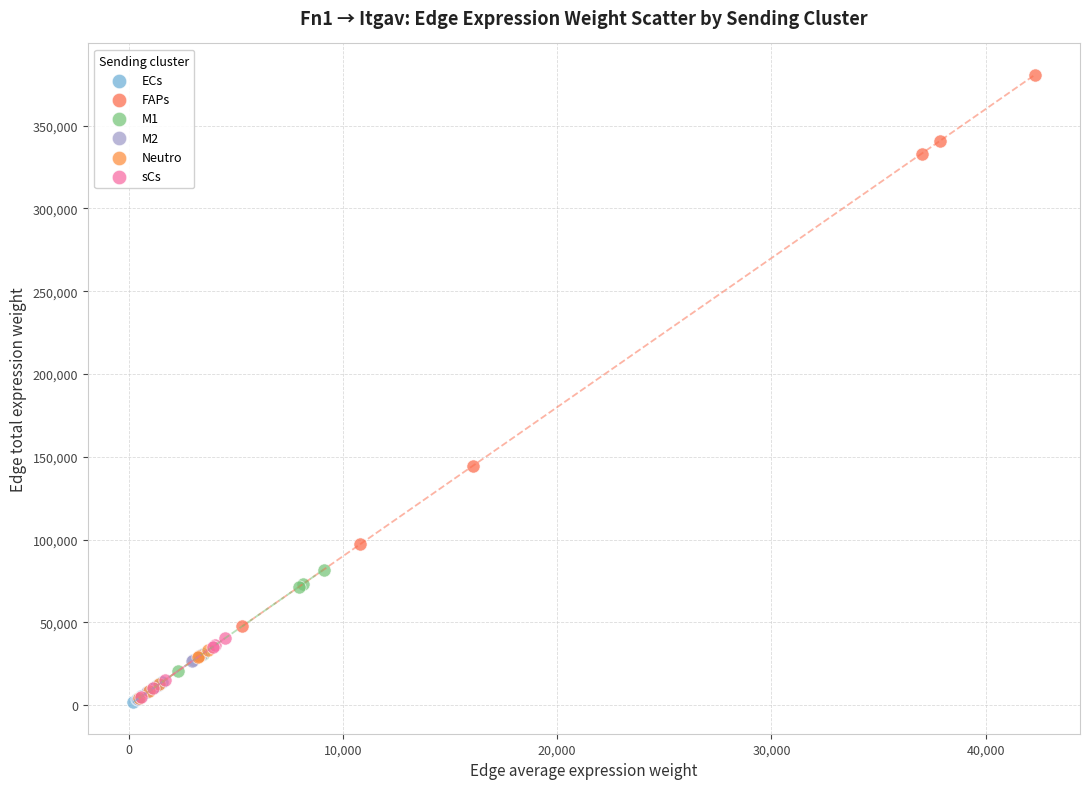

Which series has the largest Y range (max minus min)?

FAPs